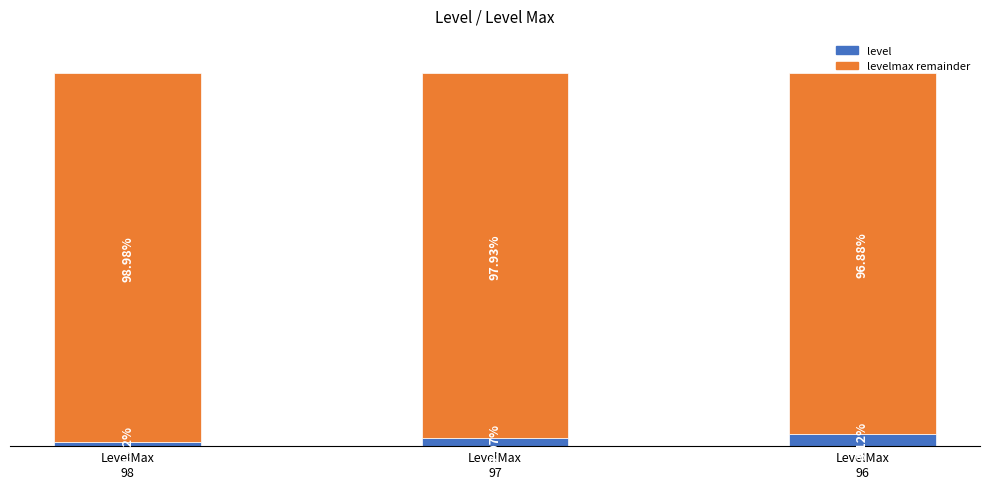

What is the difference between the maximum and second lowest values in the levelmax remainder series?

1.1